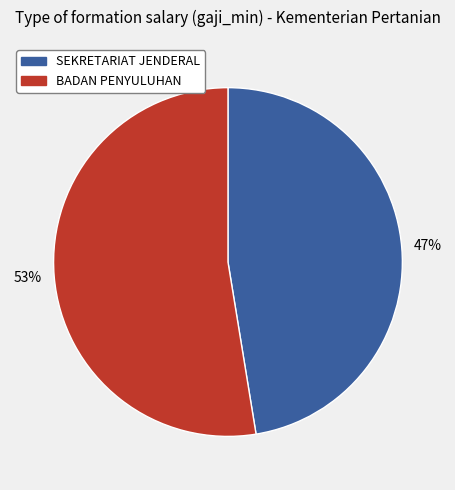

Rank the categories by value from lowest to highest.

SEKRETARIAT JENDERAL, BADAN PENYULUHAN